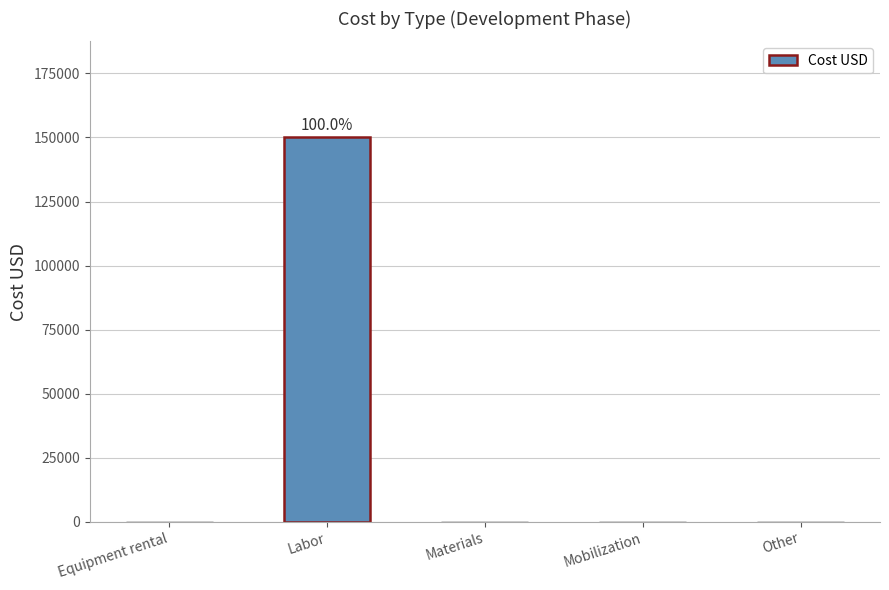

What is the change in value from Equipment rental to Labor?

+150000